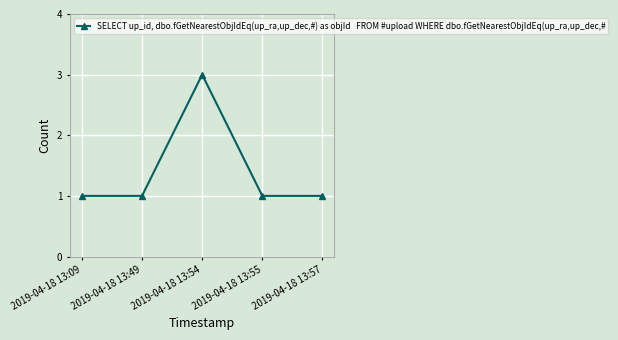

Where is the first local maximum?

2019-04-18 13:54